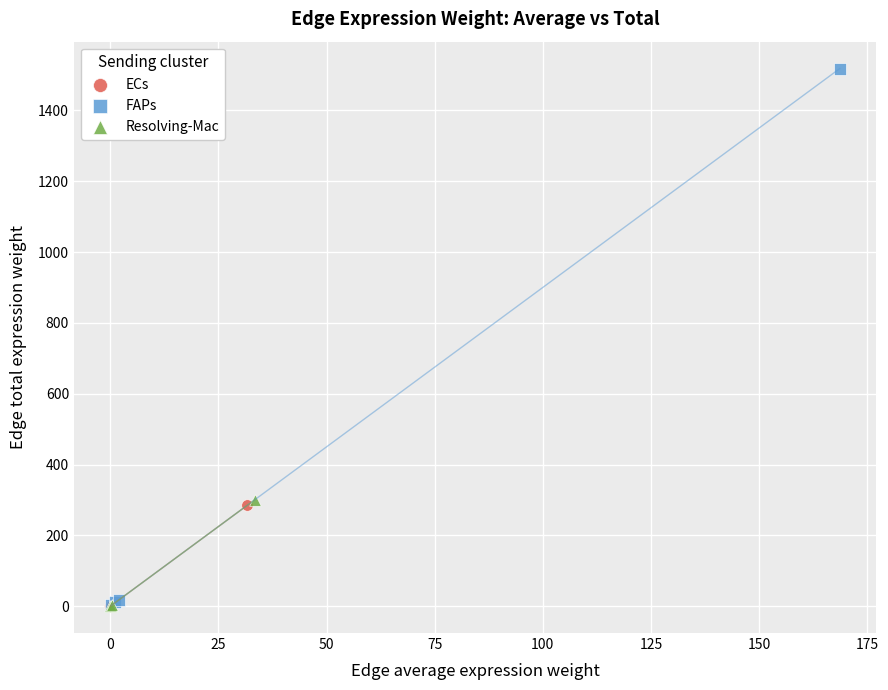

Which series has the largest Y range (max minus min)?

FAPs